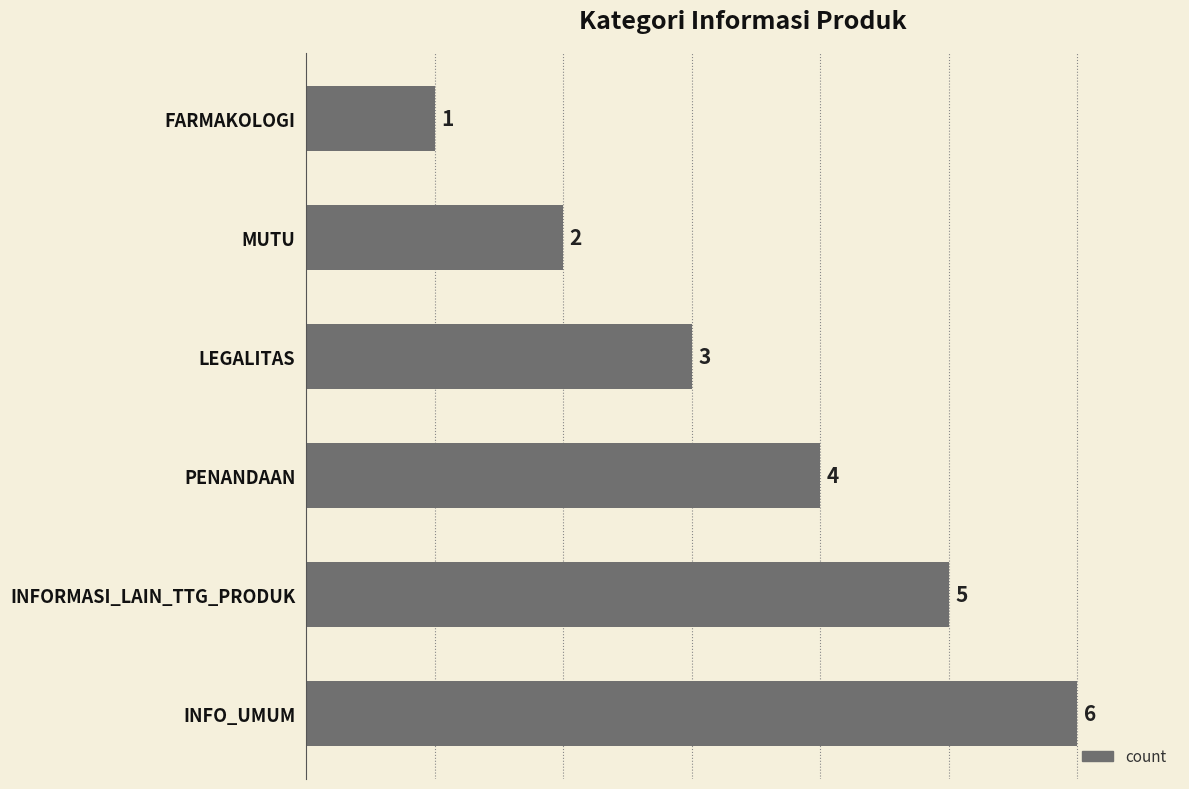

What is the difference between the maximum and minimum values?

5